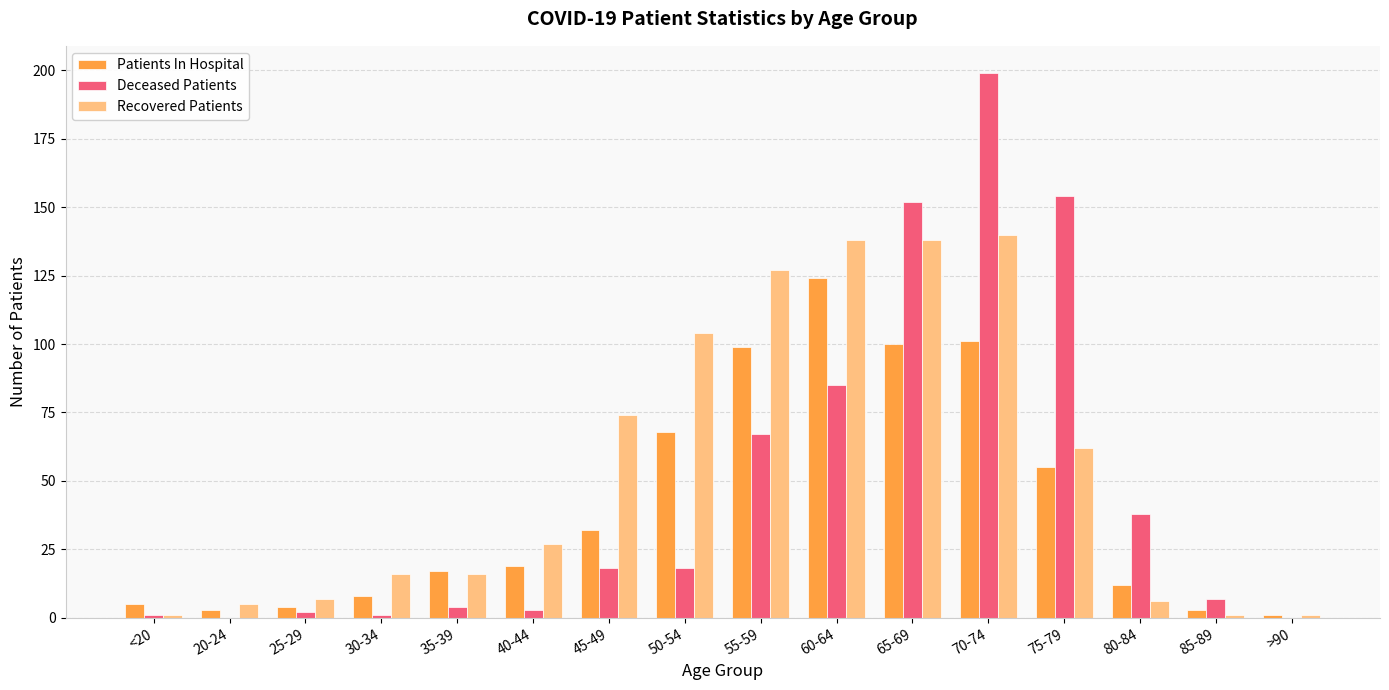

Count the number of categories in the chart.

16